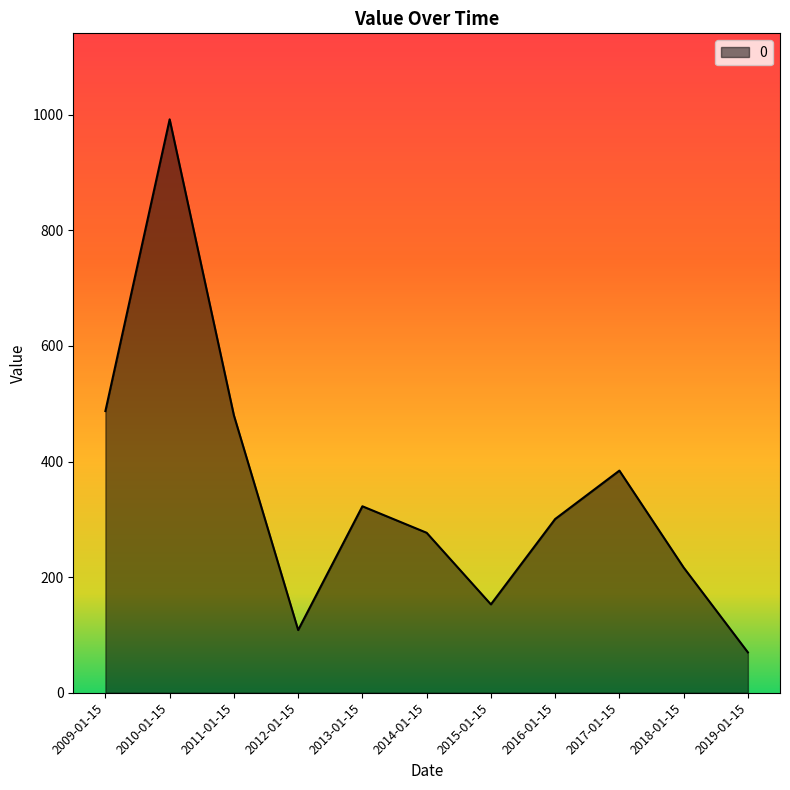

What is the maximum value shown in the chart?

992.2